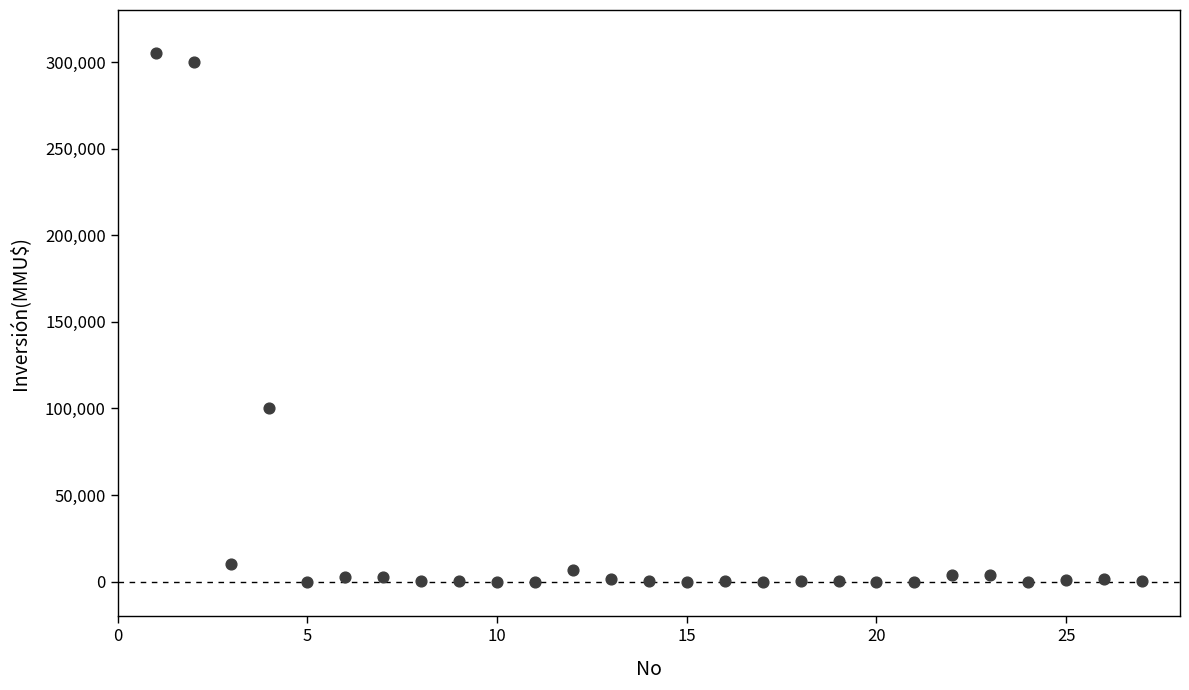

What Y value in the scatter plot is closest to 152500?

100320